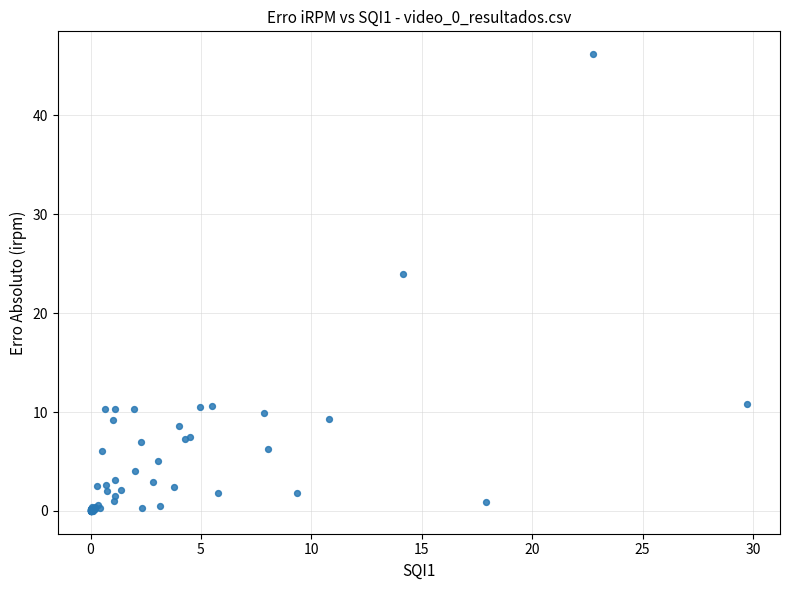

What Y value in the scatter plot is closest to 23?

23.9